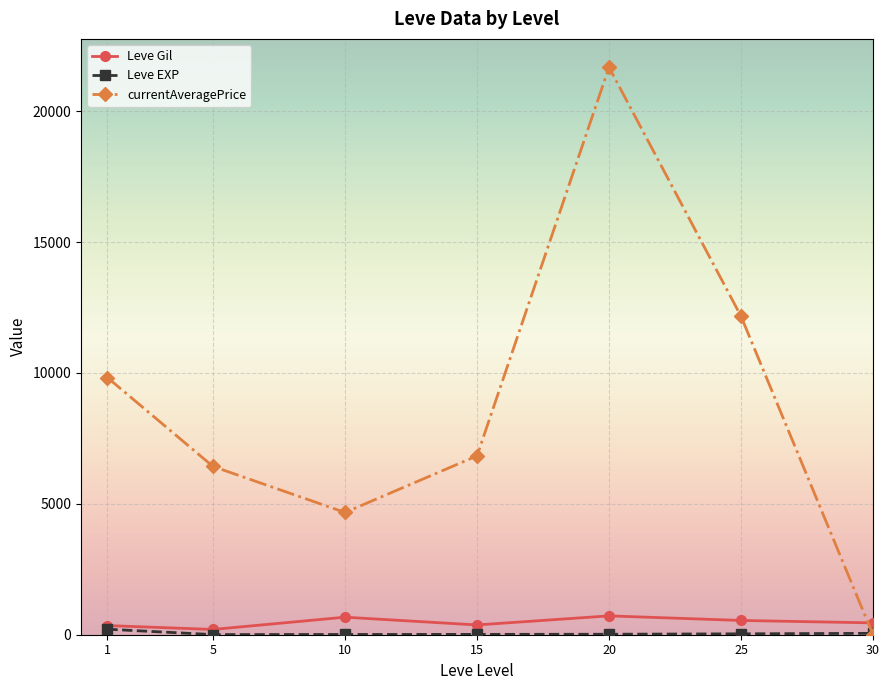

What is the total value across all series at 1?

10383.3